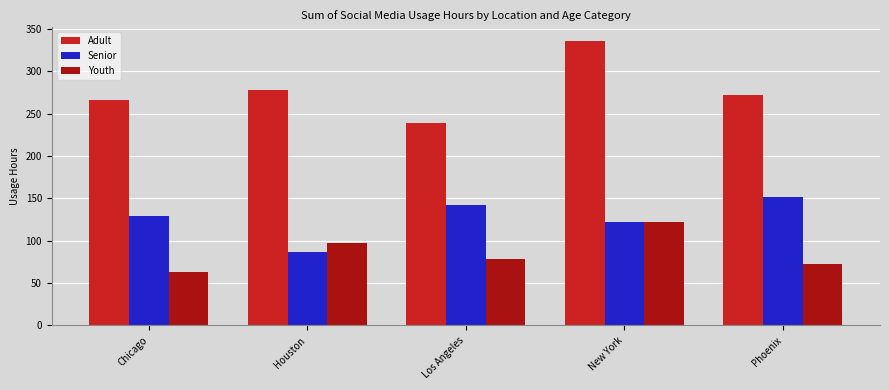

List the series in order of their peak value, lowest first.

Youth, Senior, Adult